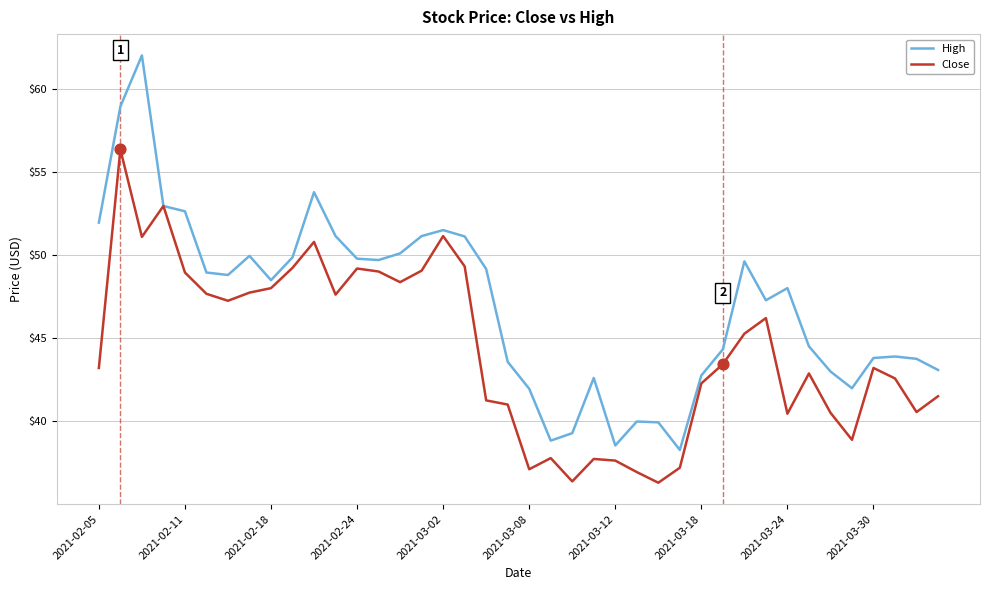

Which series has the largest total across all categories?

High